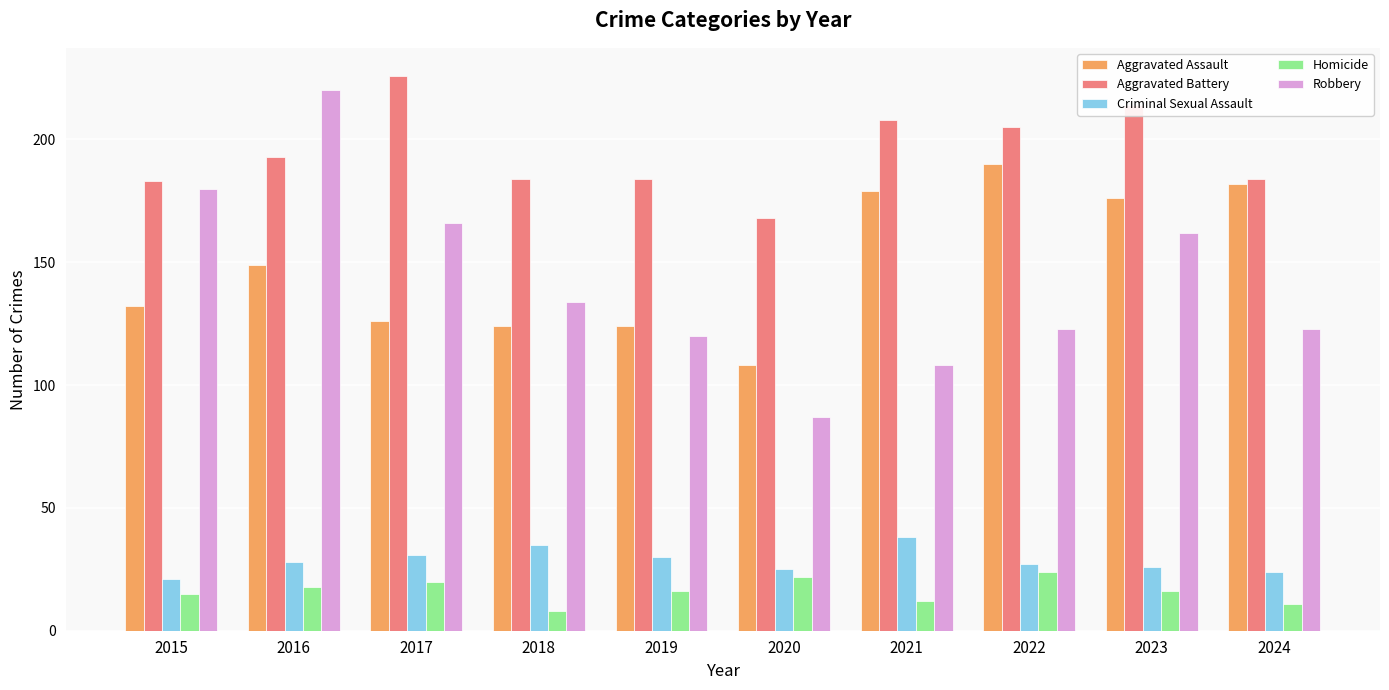

Where does the Homicide series first go above 16?

2016